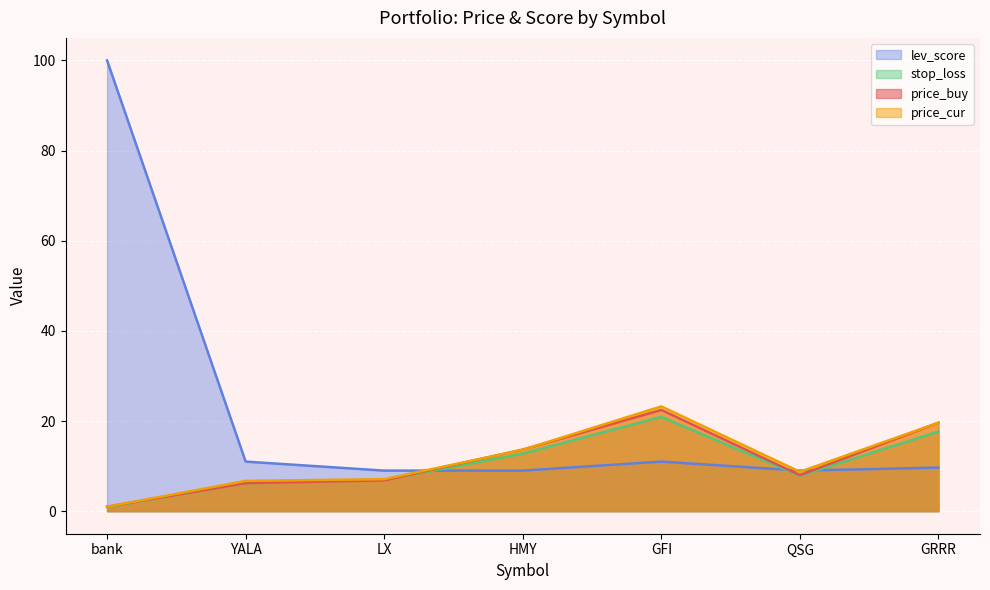

Does the chart display data point markers on the line(s)?

No